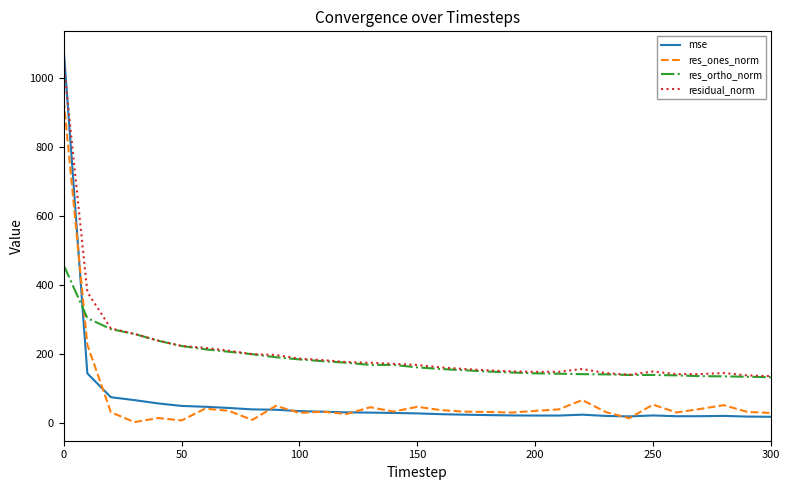

What is the maximum value for residual_norm?

1039.4